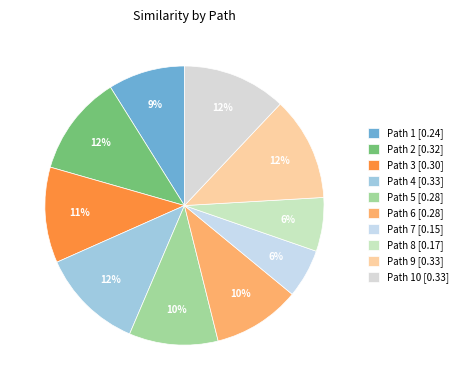

Which category has the smallest portion of the pie?

7